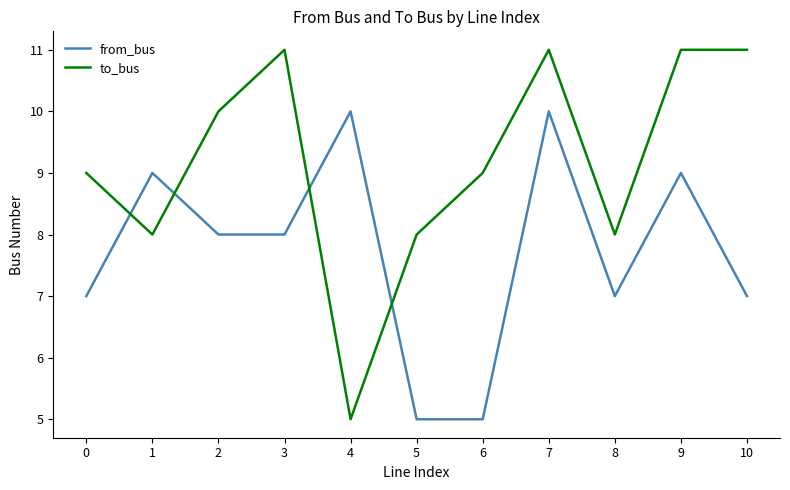

What is the spread (max minus min) of values at 4?

5